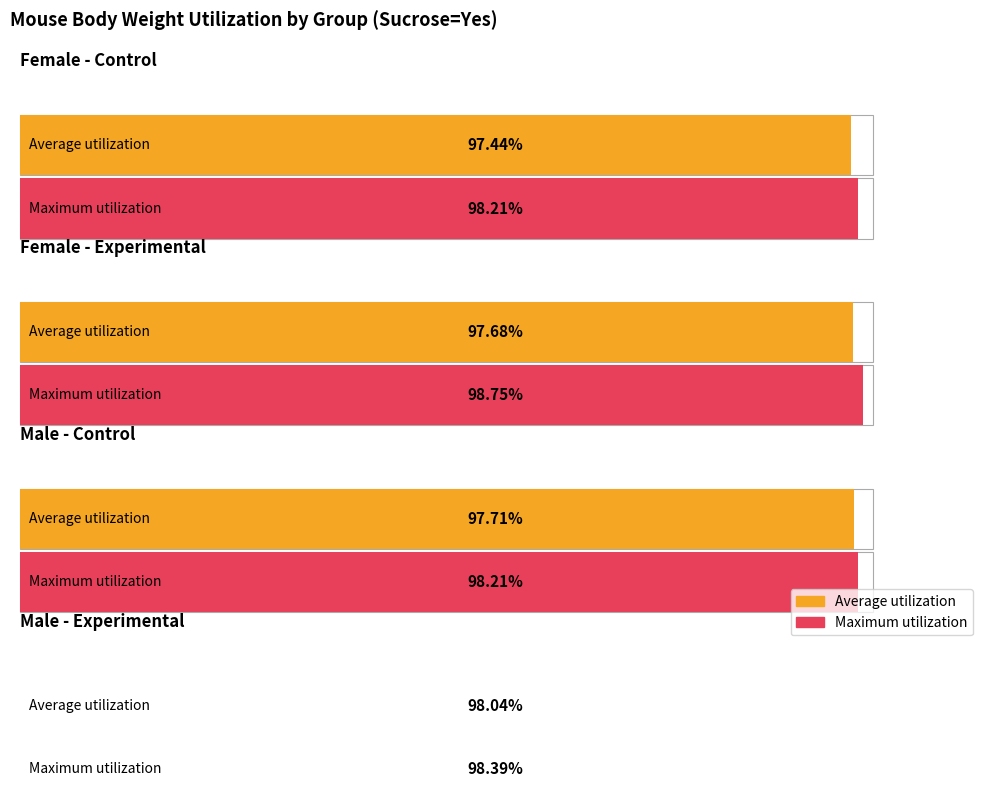

True or false: Female control has a value of 71.9 at B3214.

False